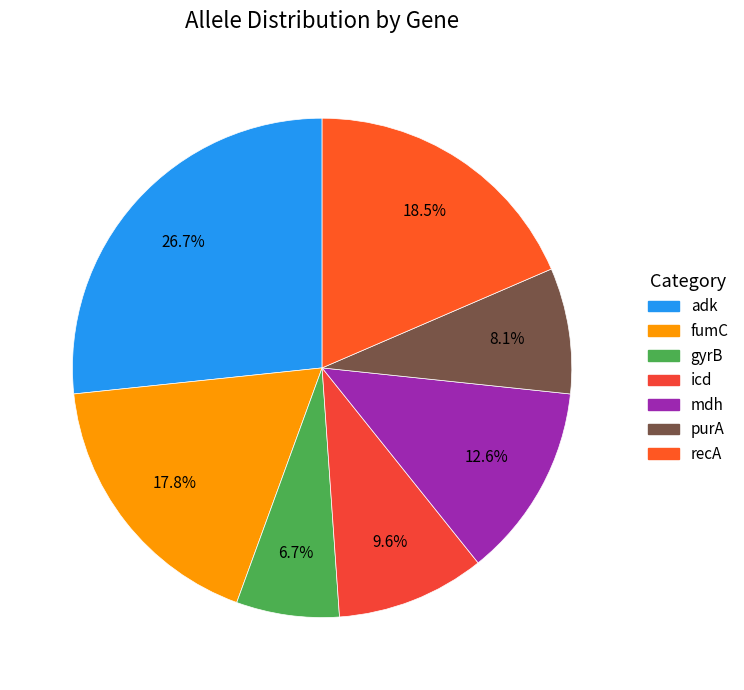

Which has a higher value, icd or fumC?

fumC